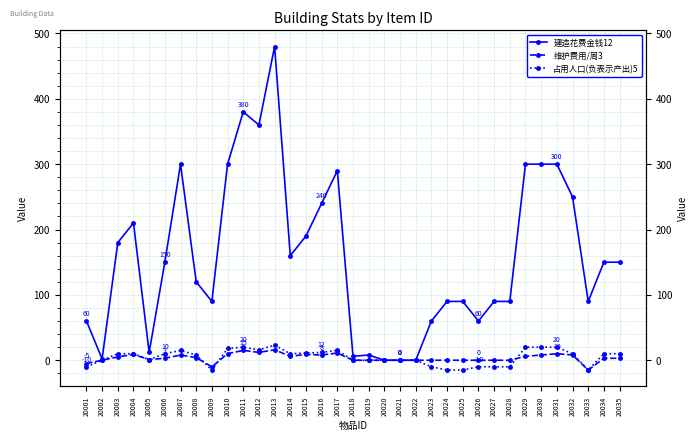

Is the value of 建造花费金钱12 at 20018 greater than the value of 占用人口(负表示产出)5 at 20019?

Yes